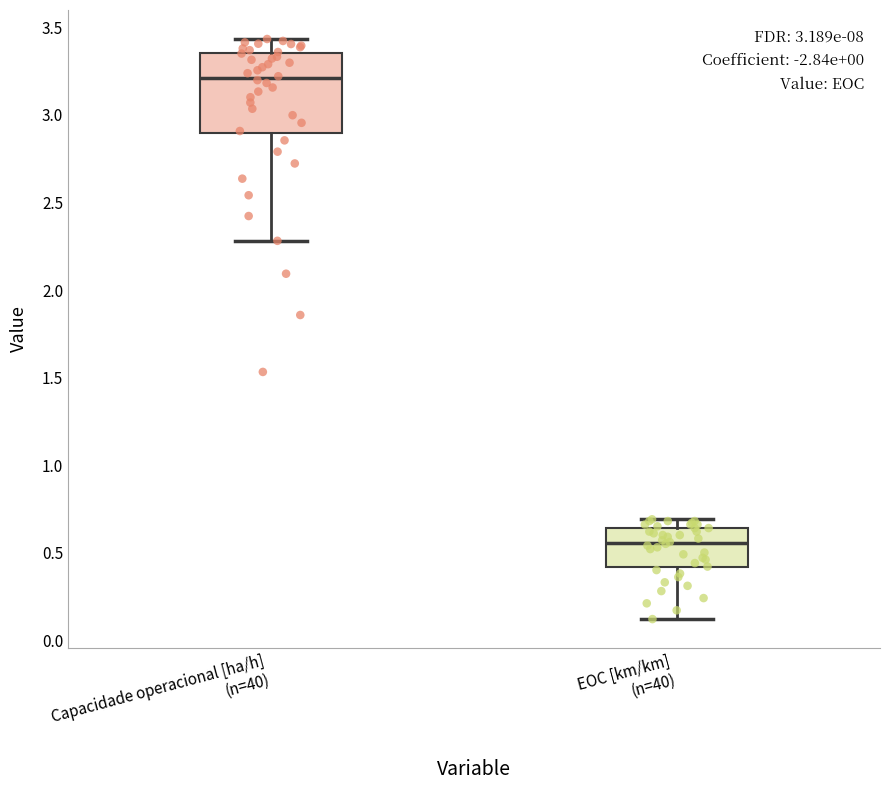

Reading left to right, read every box against the y-axis: the position of its median line, the range the box covers, and the ends of its whiskers. The values are not printed on the chart, so give them approximately, as read against the axis.

Capacidade operacional [ha/h] (n=40): median 3.20, box 2.90 to 3.35, whiskers 2.30 to 3.45
EOC [km/km] (n=40): median 0.55, box 0.40 to 0.65, whiskers 0.10 to 0.70